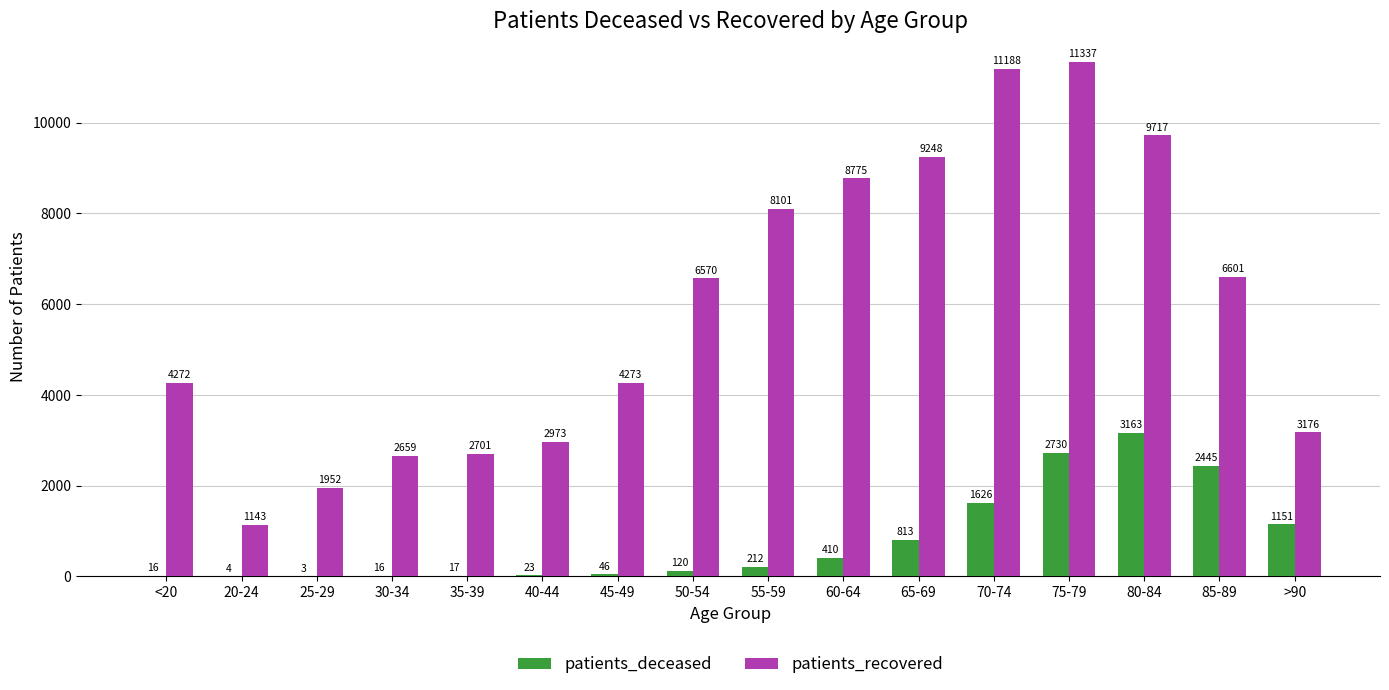

At which label is patients_recovered closest to 6240?

50-54